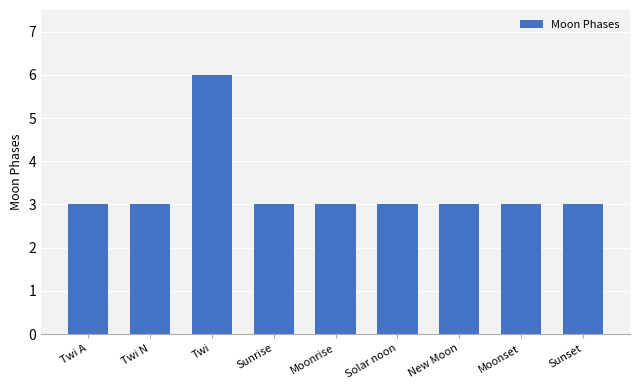

What is the difference between the maximum and second lowest values?

3